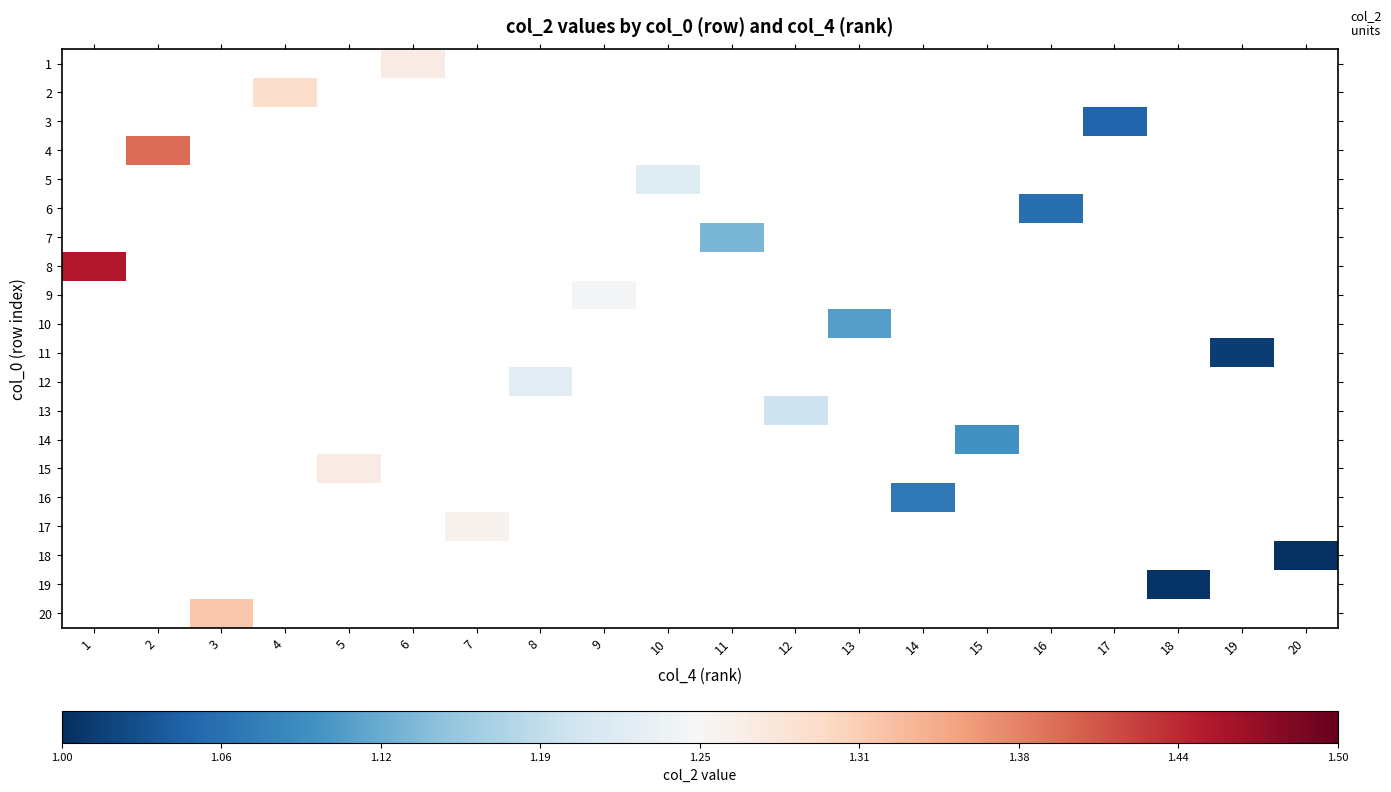

How many positive values does the 5 series have?

1